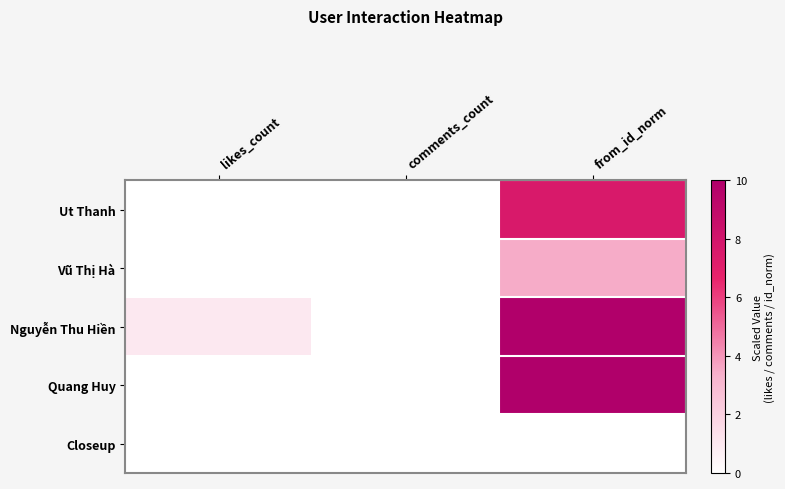

How many distinct data groups are displayed?

5